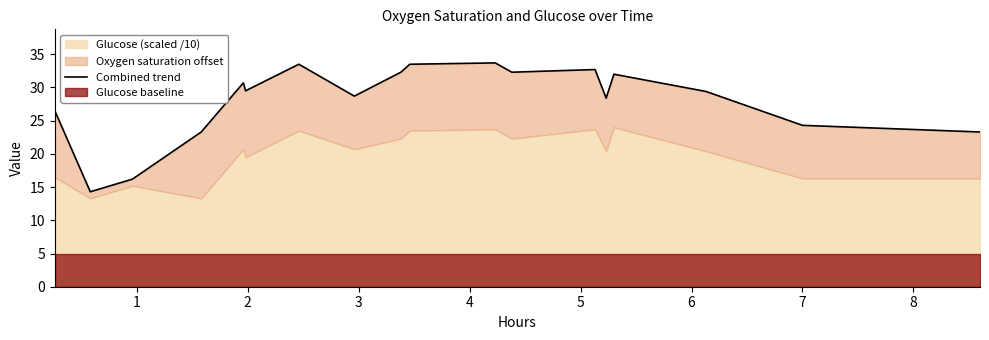

What is the value of the 7th point from the left?

33.5